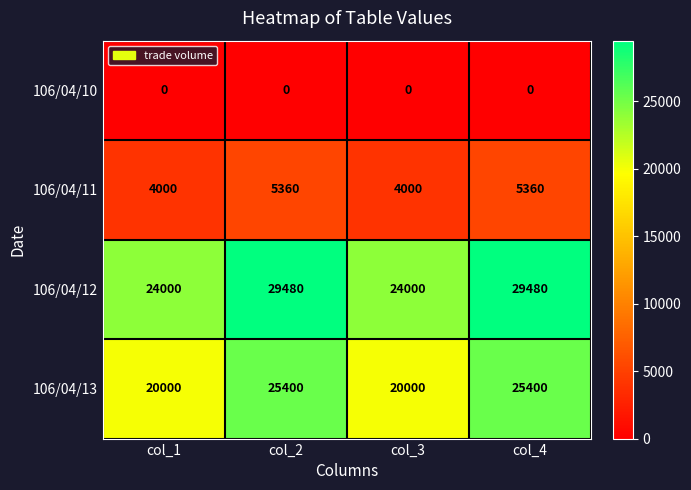

How many series are shown in this chart?

4